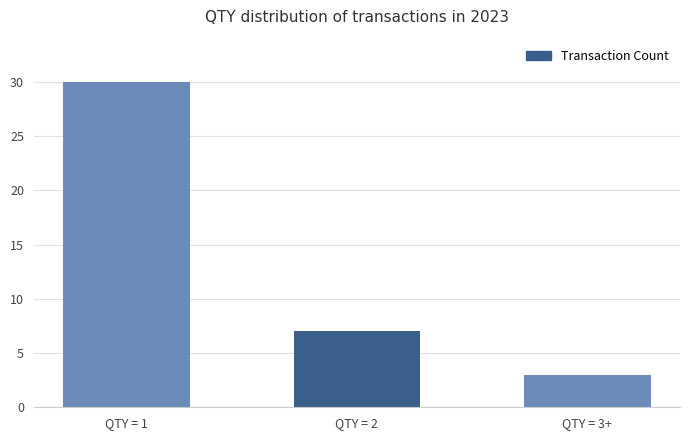

Reading left to right, what are all the values shown in this chart?

30	7	3